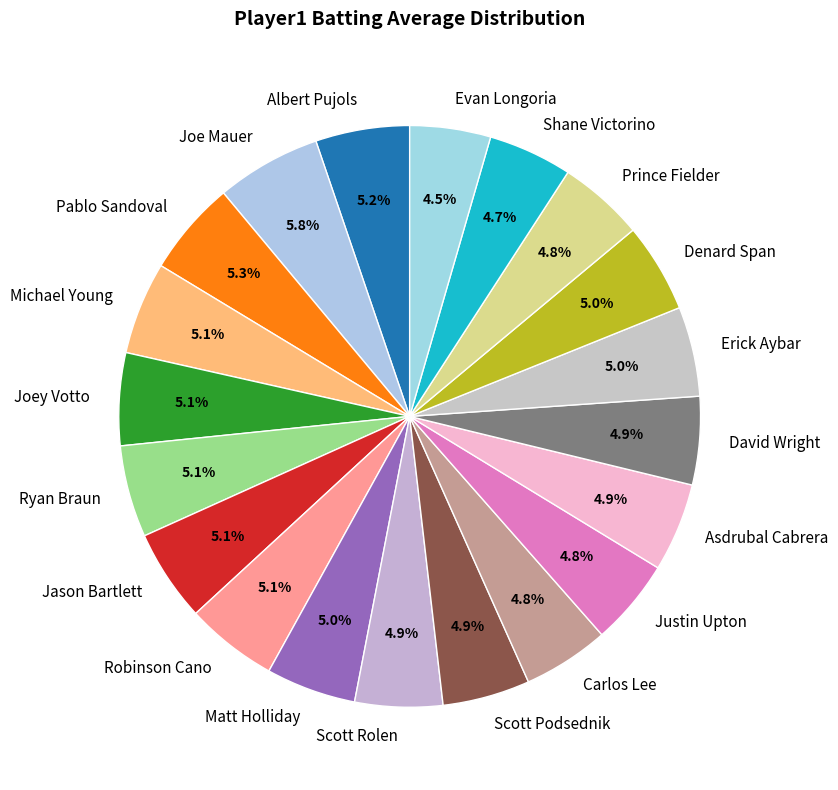

Does any single category account for the majority?

No